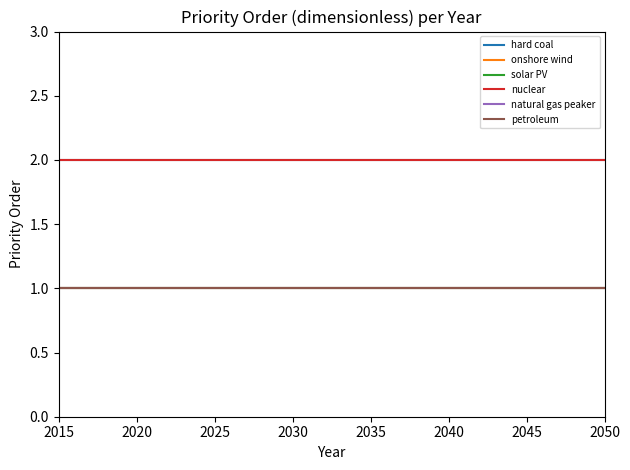

Which series has the widest spread of values?

hard coal